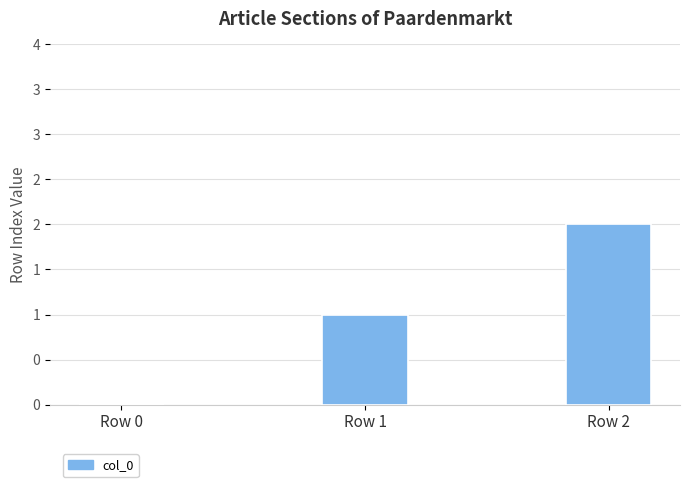

Are the bars horizontal?

No